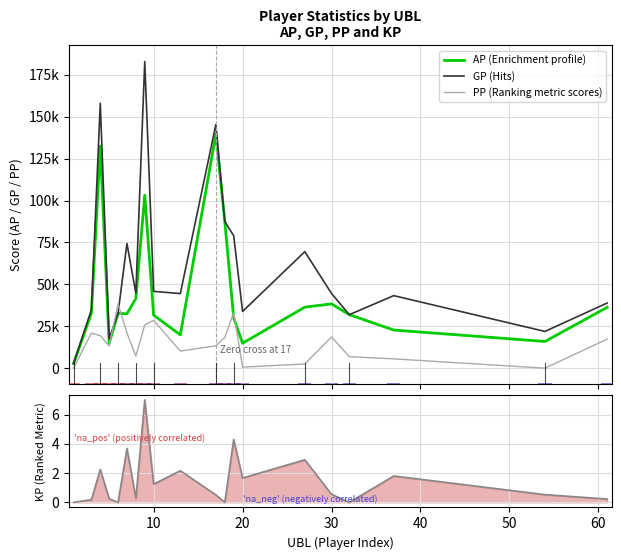

What is the value of the KP bar at the 2nd from the left?

0.2